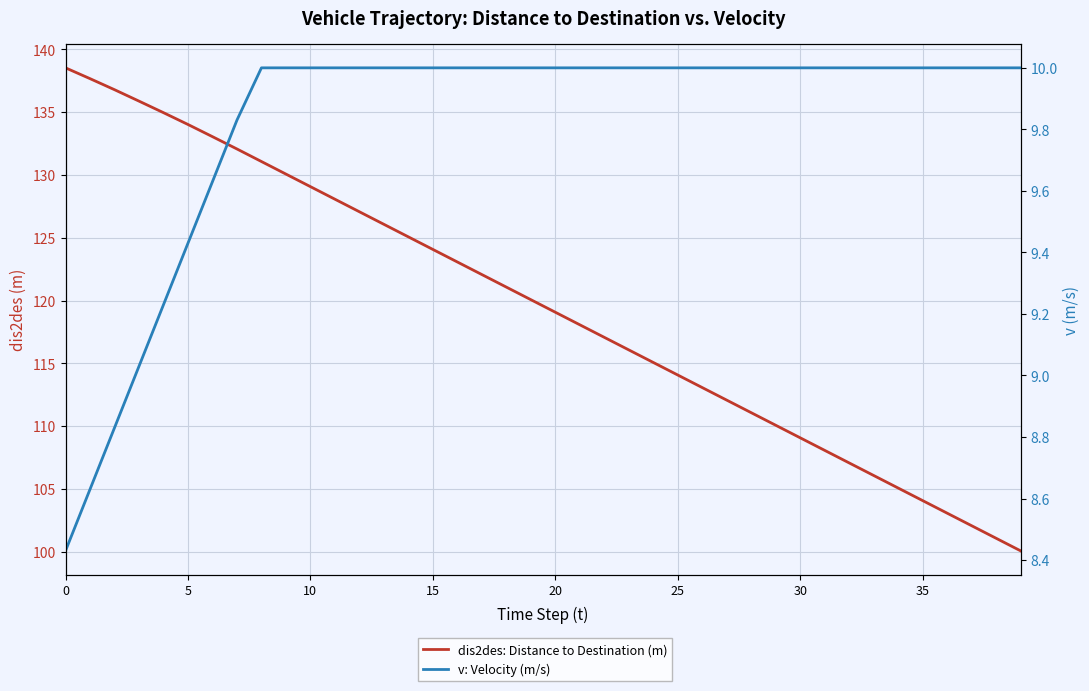

The dis2des: Distance to Destination (m) series shows 112.1 at 27. True or false?

True